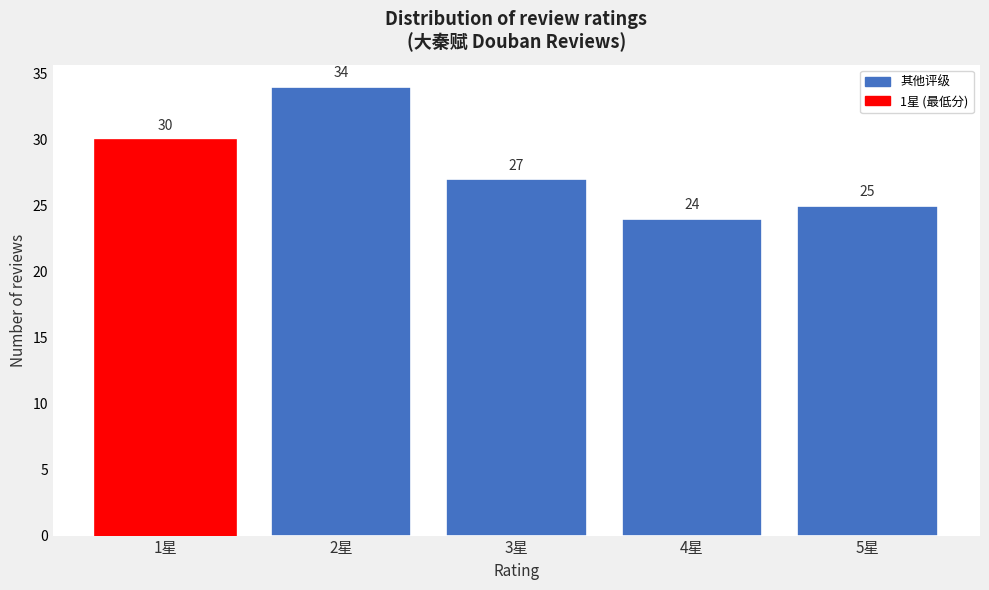

Reading right to left, list all the values displayed in this chart.

25	24	27	34	30